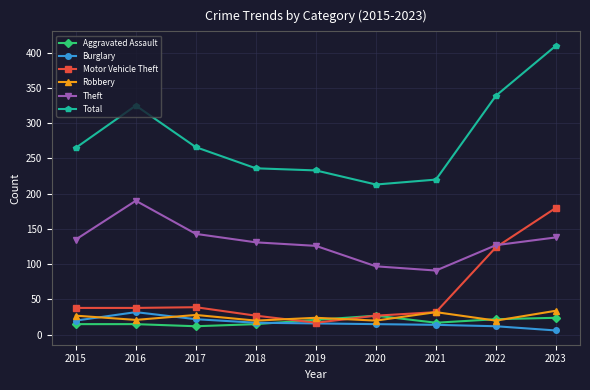

How many values in the Aggravated Assault series are below 17?

4